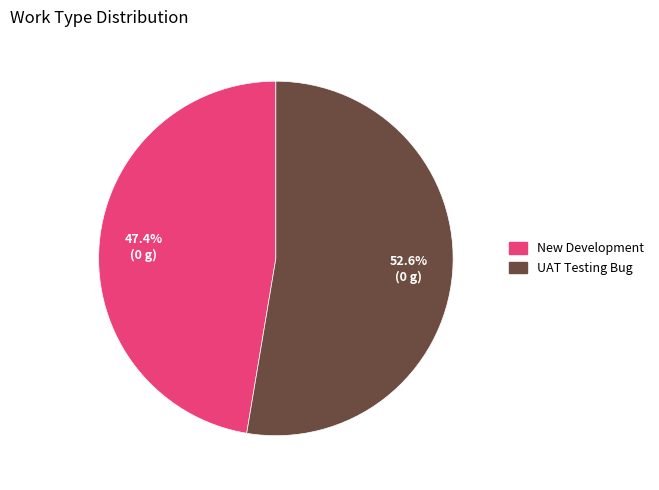

To the nearest percent, what percentage of the pie is New Development?

47%